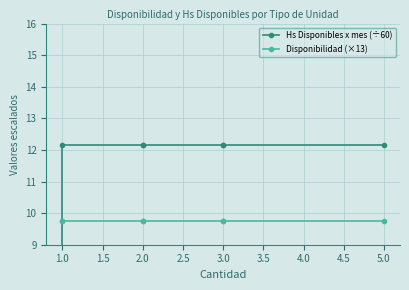

After their last crossing, which series has the higher values: Hs Disponibles x mes (÷60) or Disponibilidad (×13)?

Hs Disponibles x mes (÷60)